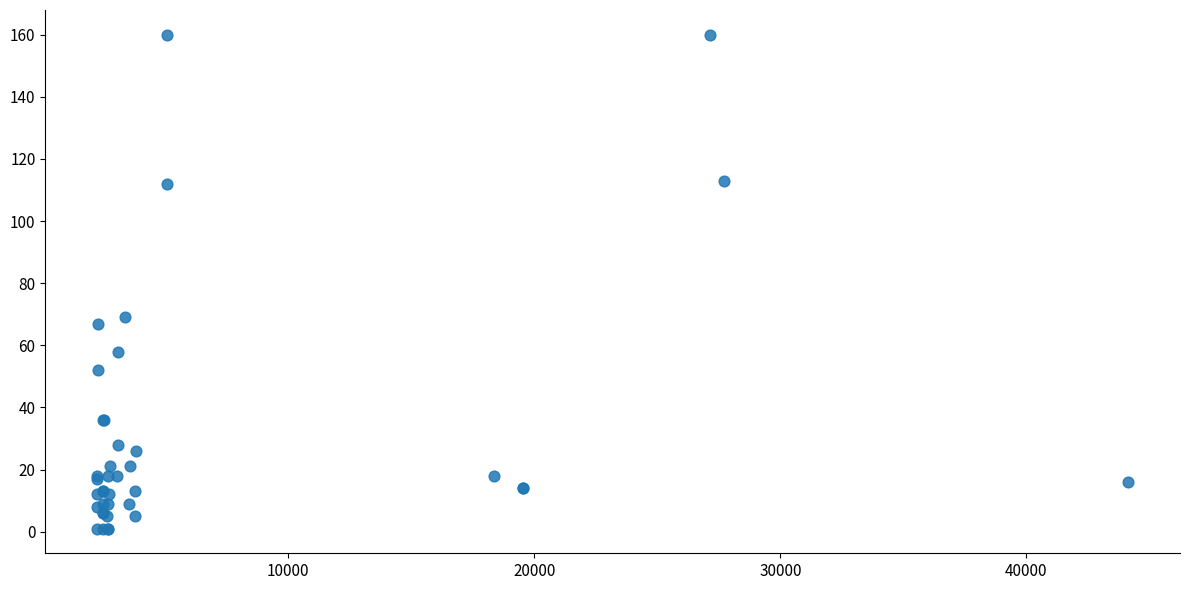

What Y value in the scatter plot is closest to 80?

69